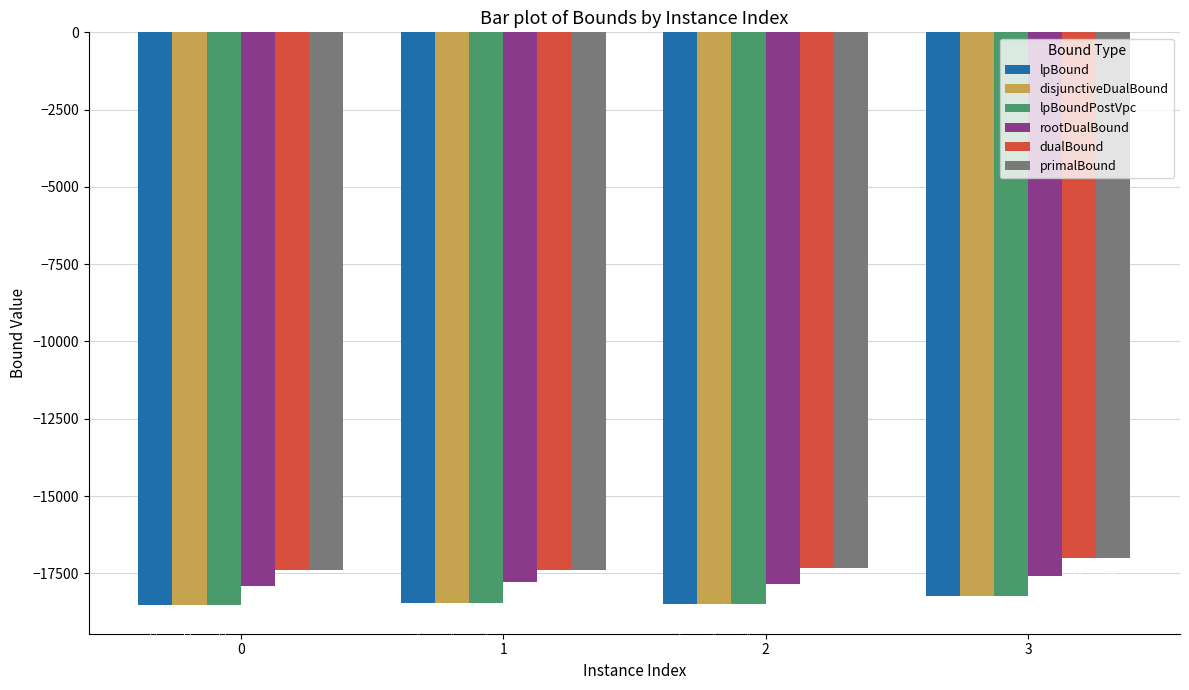

How many categories are shown in the chart?

4